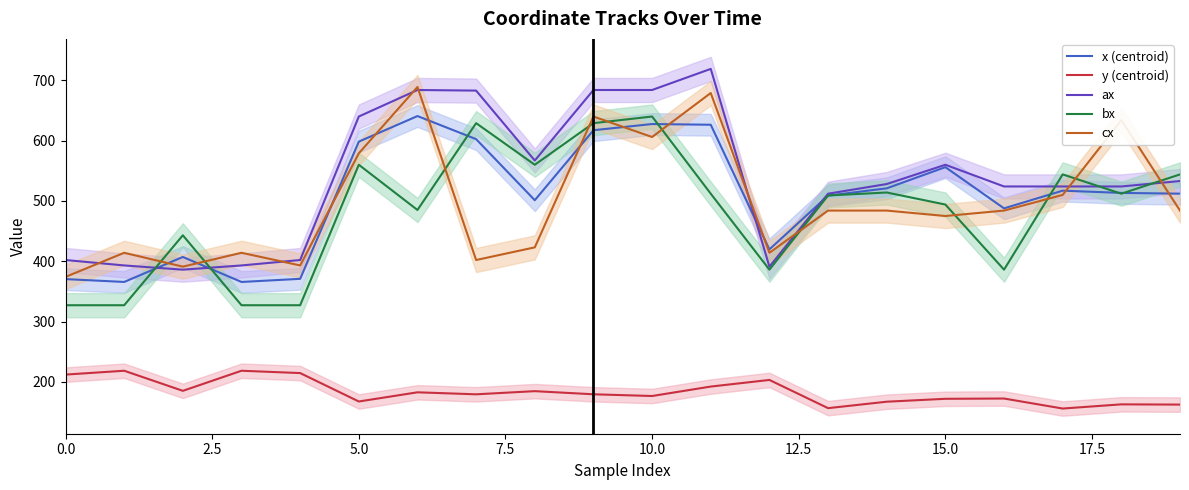

True or false: y (centroid) and bx intersect in this chart.

False